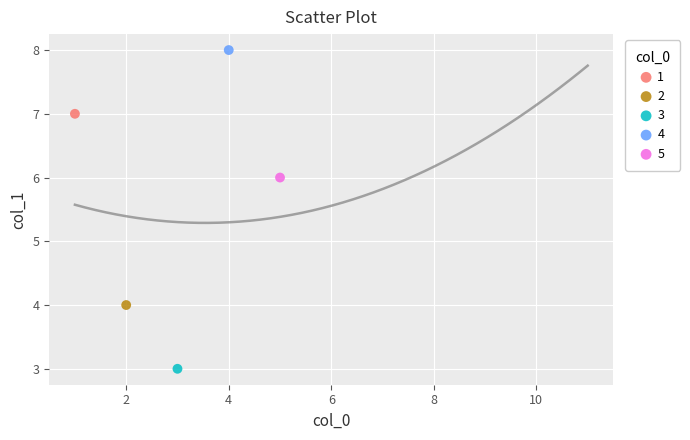

Which series contains the highest Y value?

4